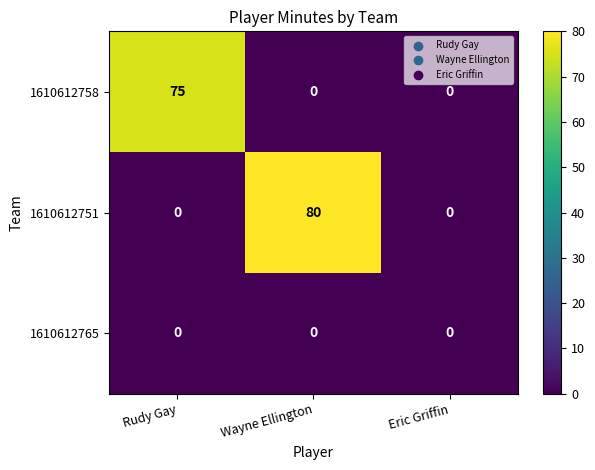

Which series has the largest range (max minus min)?

1610612751